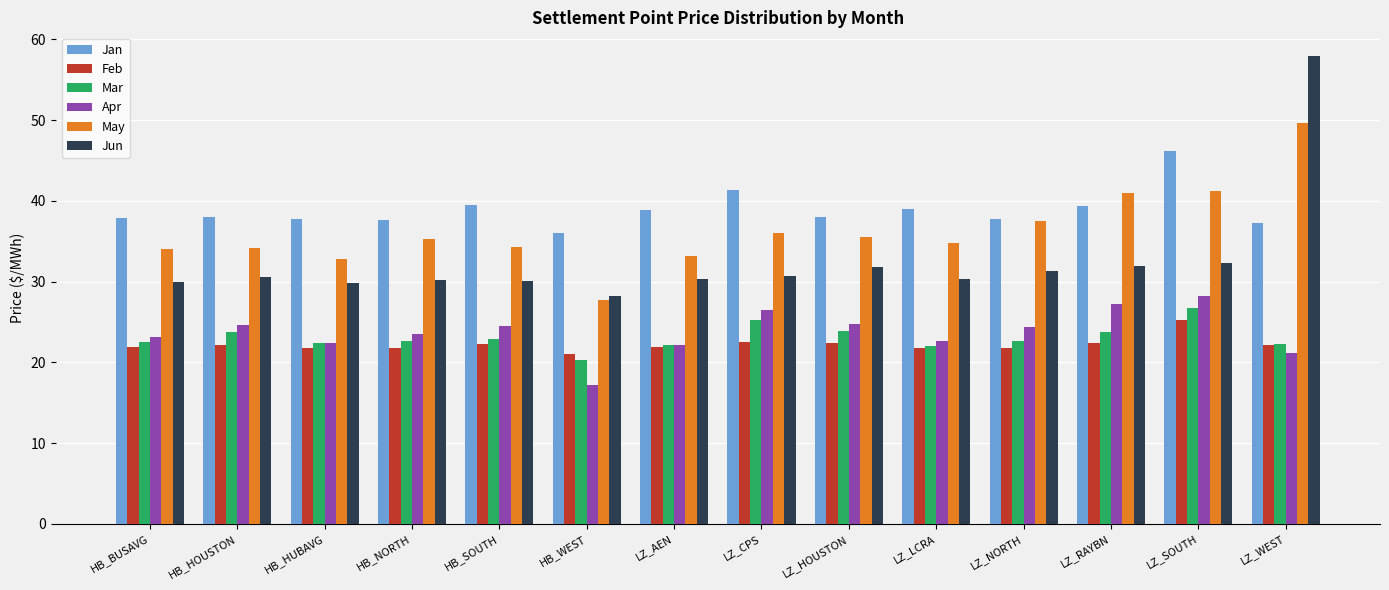

At HB_HOUSTON, list the series in order from smallest to largest.

Feb, Mar, Apr, Jun, May, Jan